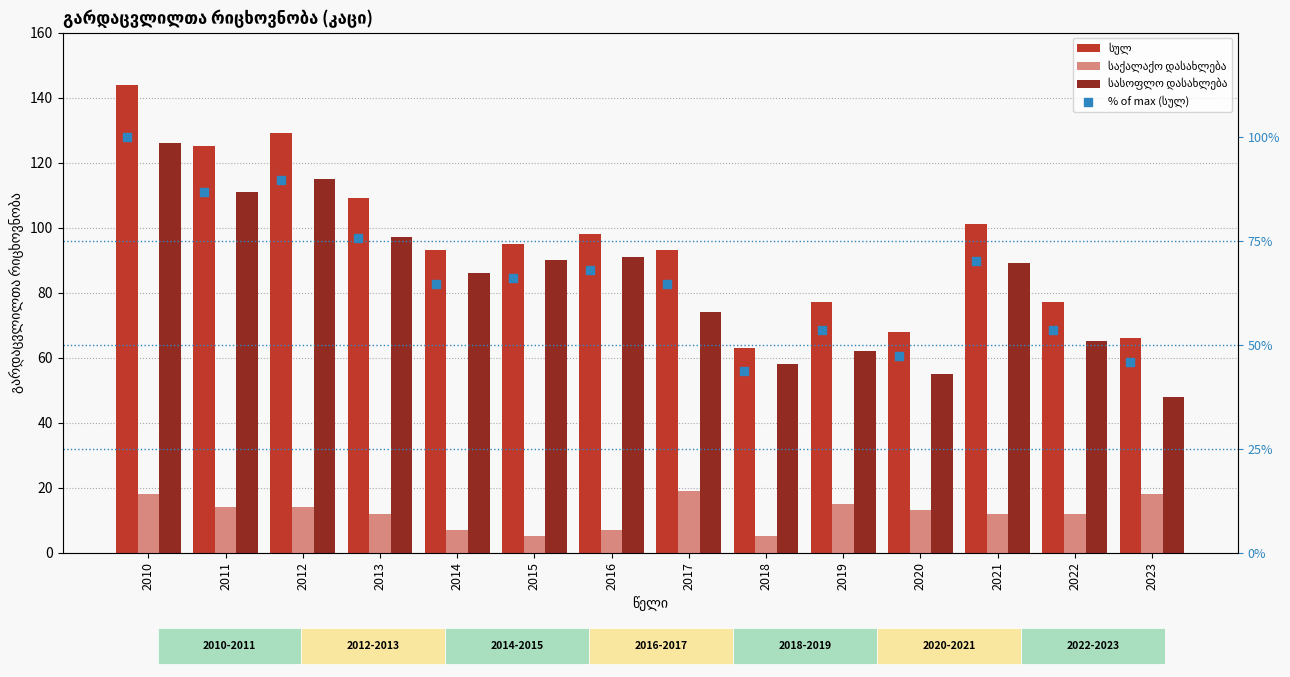

At how many categories does at least one series exceed 121?

3